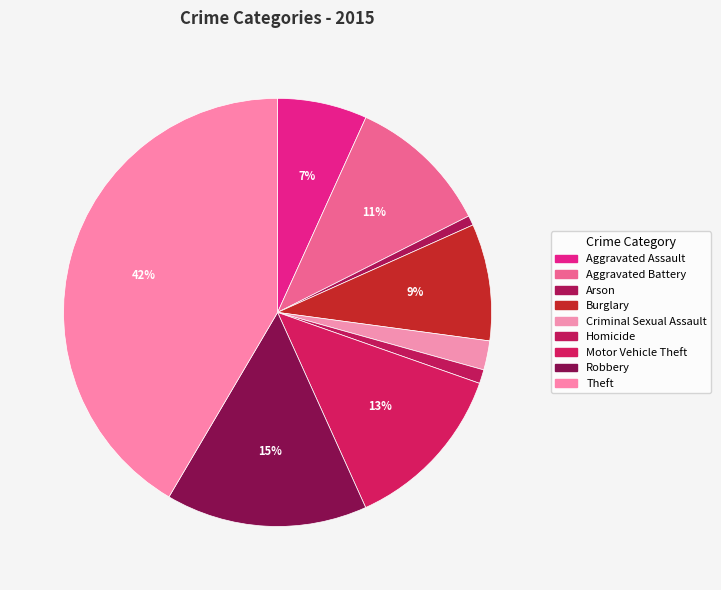

To the nearest percent, what portion does Homicide represent?

1%